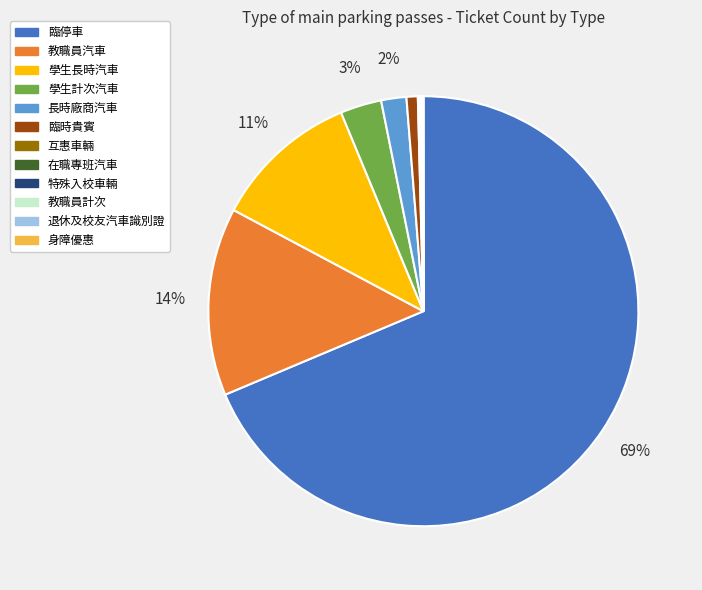

Which slice represents more than half of the pie?

臨停車